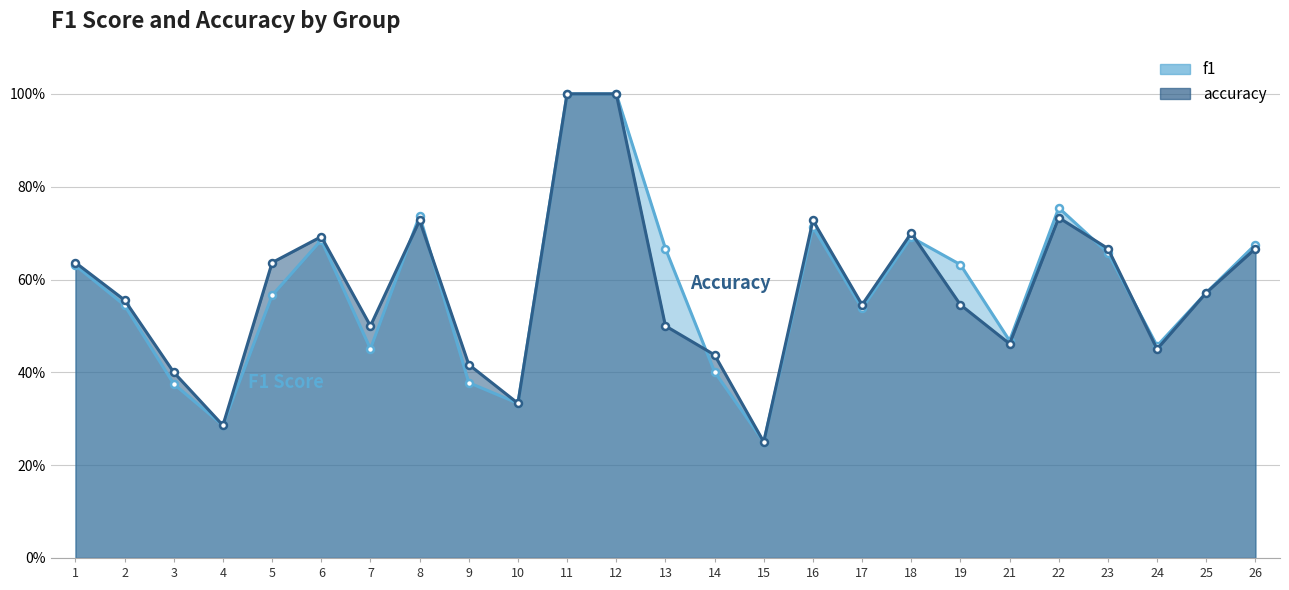

Reading right to left, extract all data points from this chart.

f1: 0.7	0.6	0.5	0.7	0.8	0.5	0.6	0.7	0.5	0.7	0.2	0.4	0.7	1.0	1.0	0.3	0.4	0.7	0.5	0.7	0.6	0.3	0.4	0.5	0.6
accuracy: 0.7	0.6	0.5	0.7	0.7	0.5	0.5	0.7	0.5	0.7	0.2	0.4	0.5	1.0	1.0	0.3	0.4	0.7	0.5	0.7	0.6	0.3	0.4	0.6	0.6